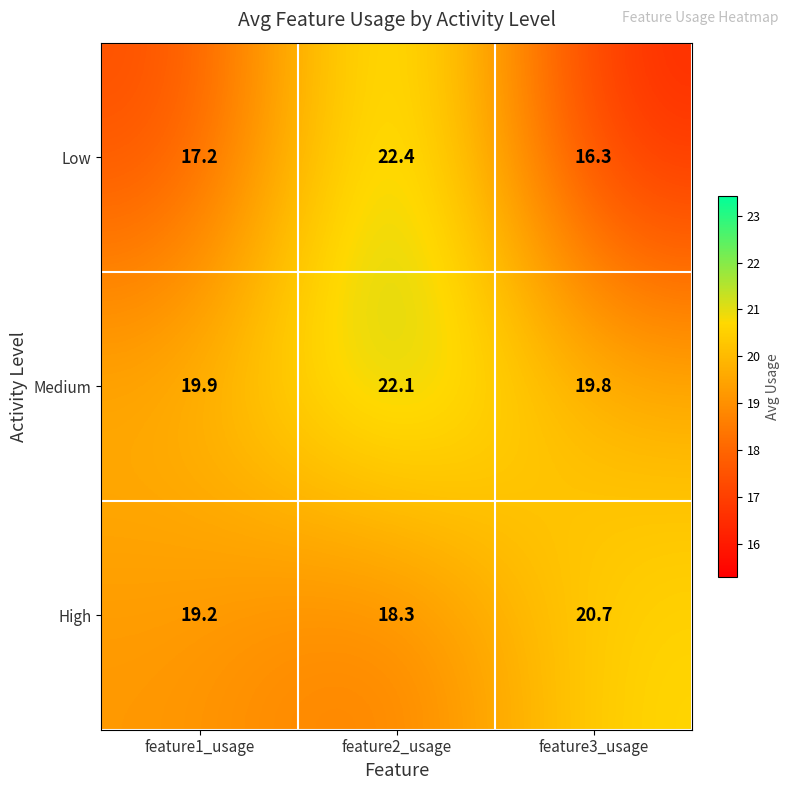

Reading right to left, transcribe all the data shown in this chart.

Low: feature3_usage=16.3	feature2_usage=22.4	feature1_usage=17.2
Medium: feature3_usage=19.8	feature2_usage=22.1	feature1_usage=19.9
High: feature3_usage=20.7	feature2_usage=18.3	feature1_usage=19.2